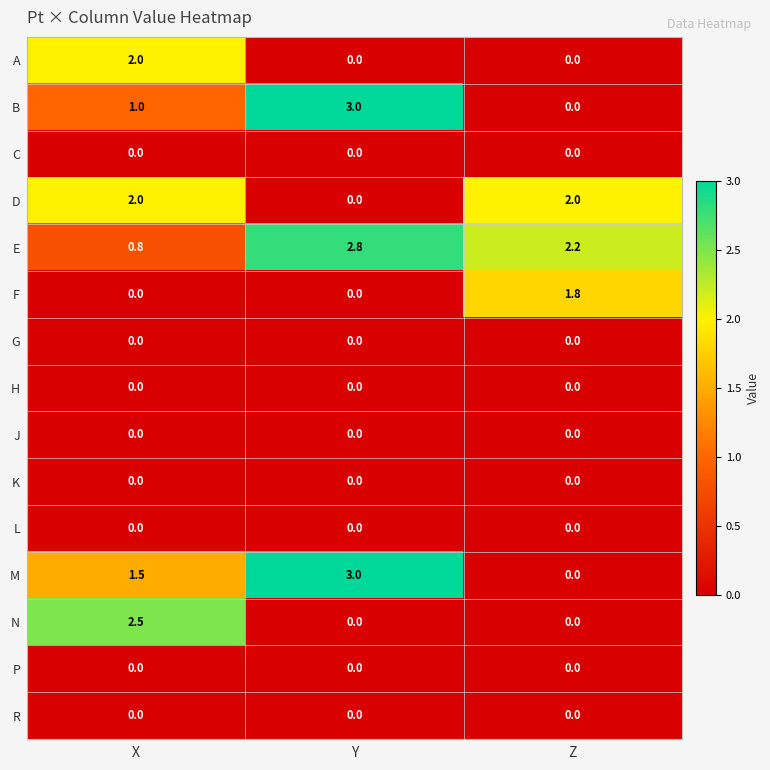

At which label does M reach its peak?

Y